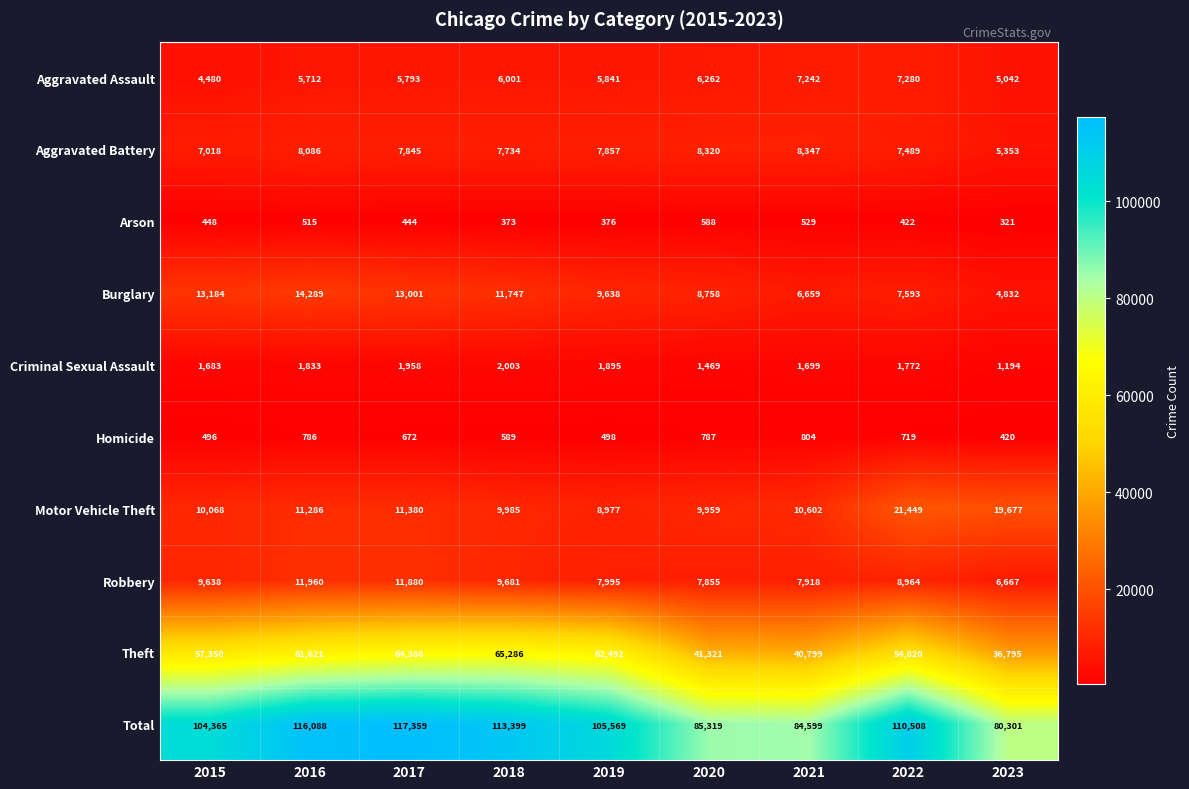

Rank the series at 2021 from highest to lowest value.

Total, Theft, Motor Vehicle Theft, Aggravated Battery, Robbery, Aggravated Assault, Burglary, Criminal Sexual Assault, Homicide, Arson